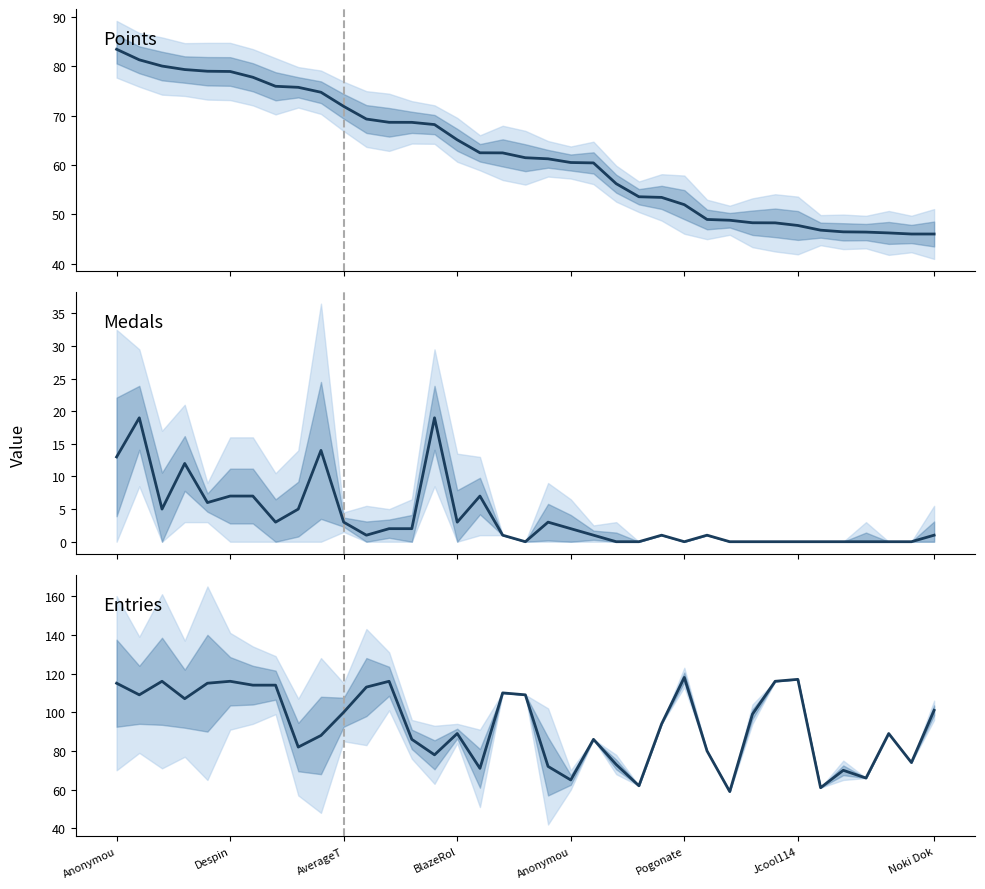

List the series in order of their peak value, lowest first.

Medals, Points (×100), Entries